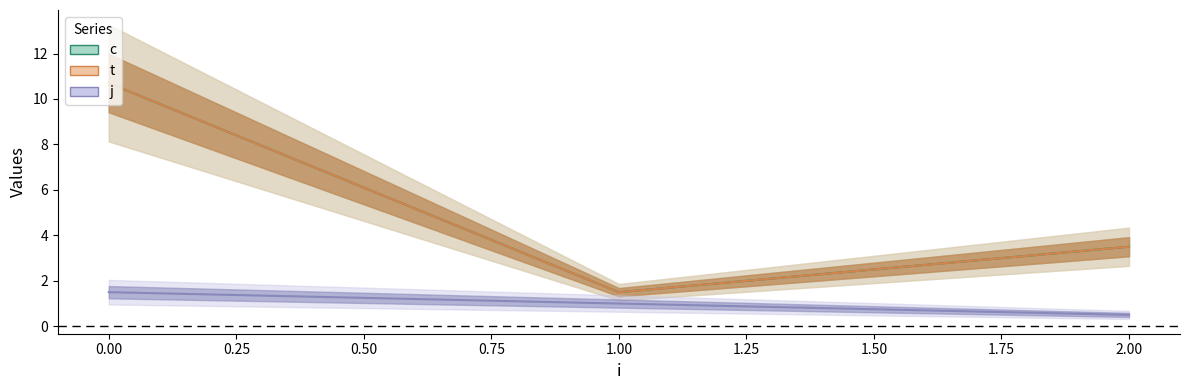

Reading right to left, extract all data points from this chart.

c: 2=3.5	1=1.5	0=10.7
t: 2=3.5	1=1.5	0=10.7
j: 2=0.5	1=1.0	0=1.5